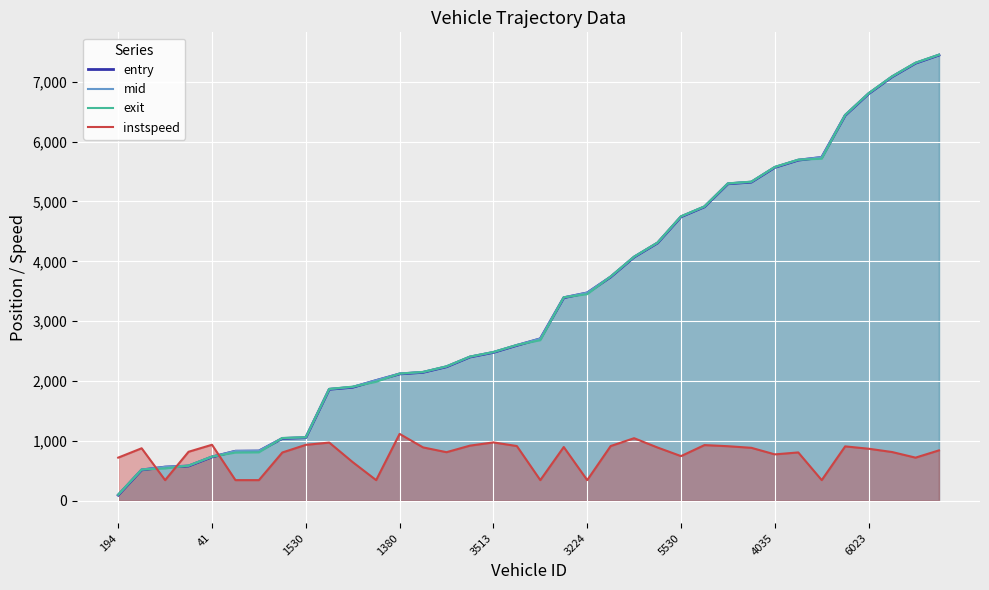

Which series has the widest spread of values?

entry